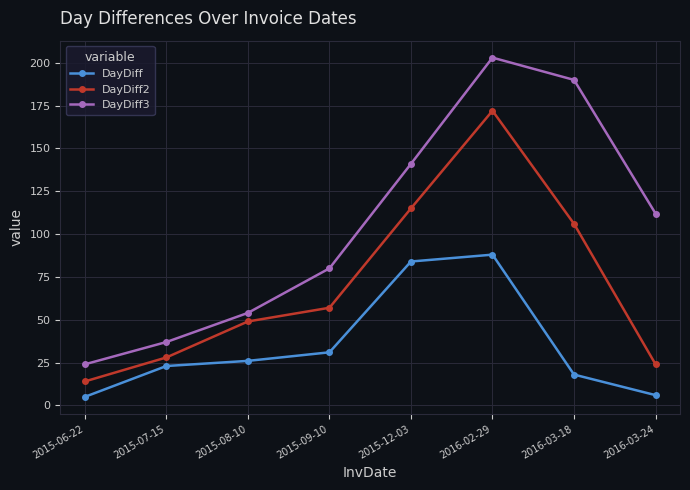

At which category does DayDiff2 reach its first local peak?

2016-02-29